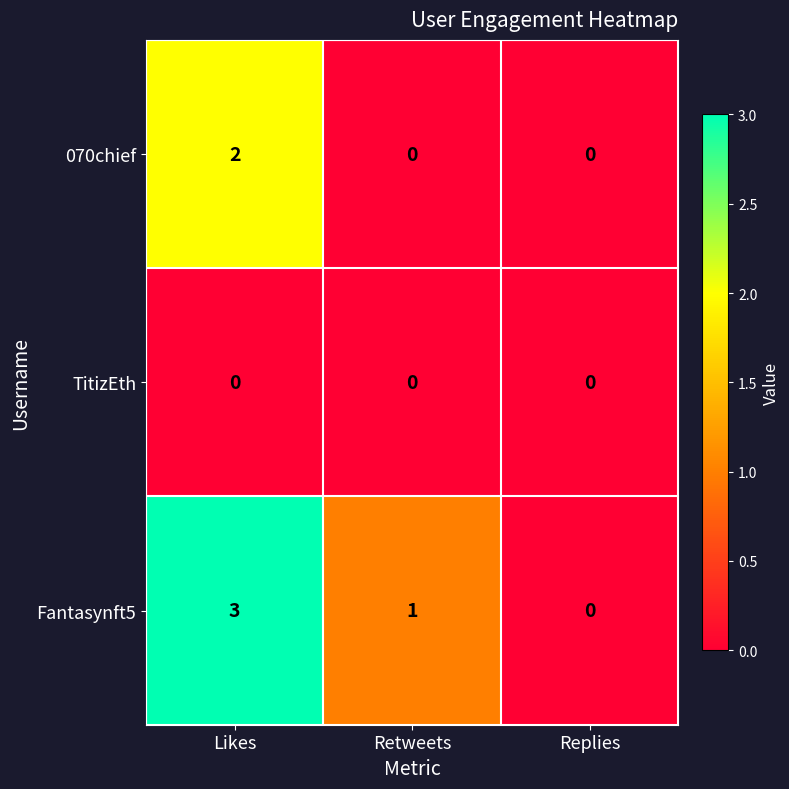

How many series are shown in this chart?

3